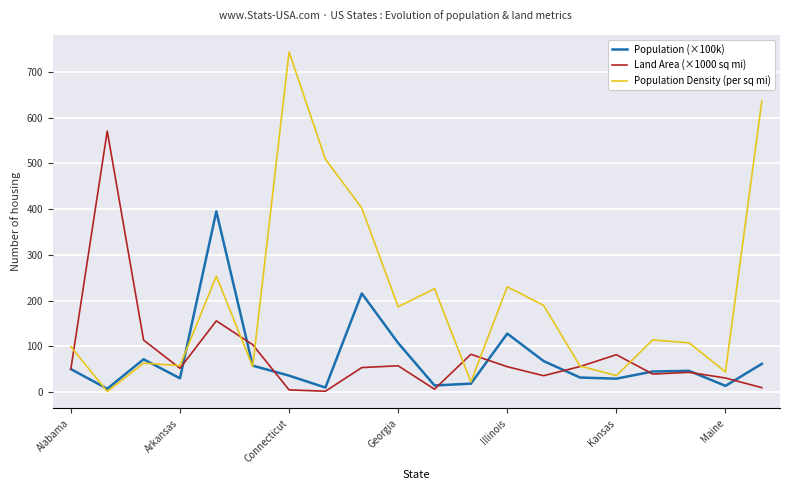

Which series has the largest total across all categories?

Population Density (per sq mi)